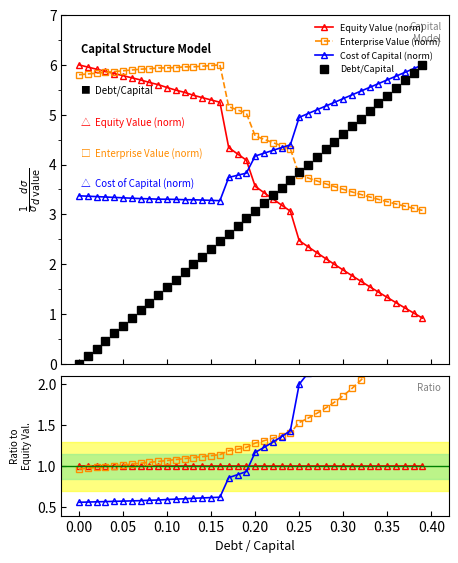

True or false: debt_capital and cost_capital cross at least once.

False